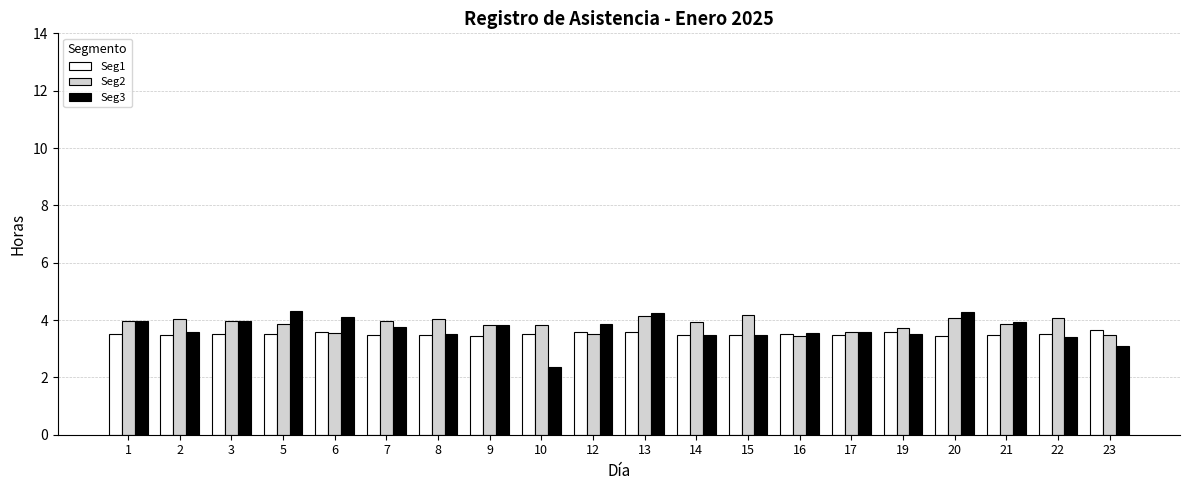

List the series in order of their peak value, highest first.

Seg3, Seg2, Seg1